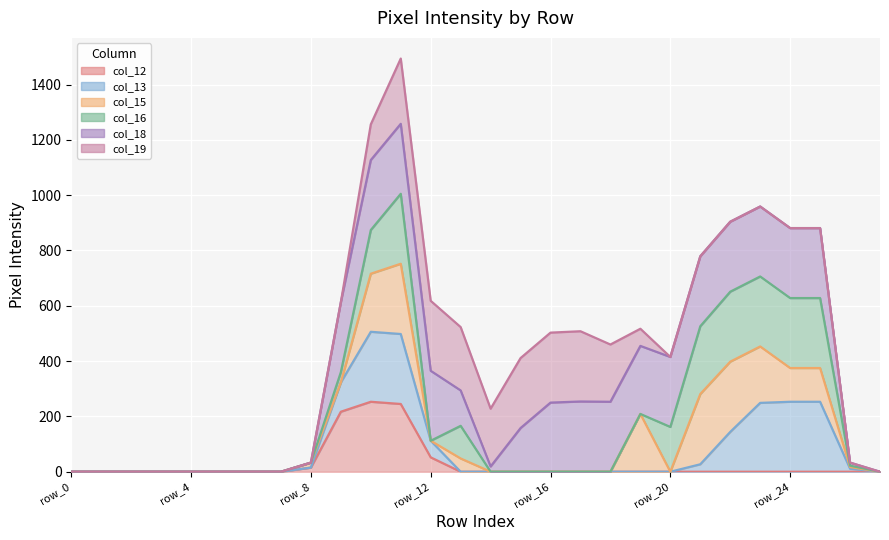

How many lines are shown in the chart?

6